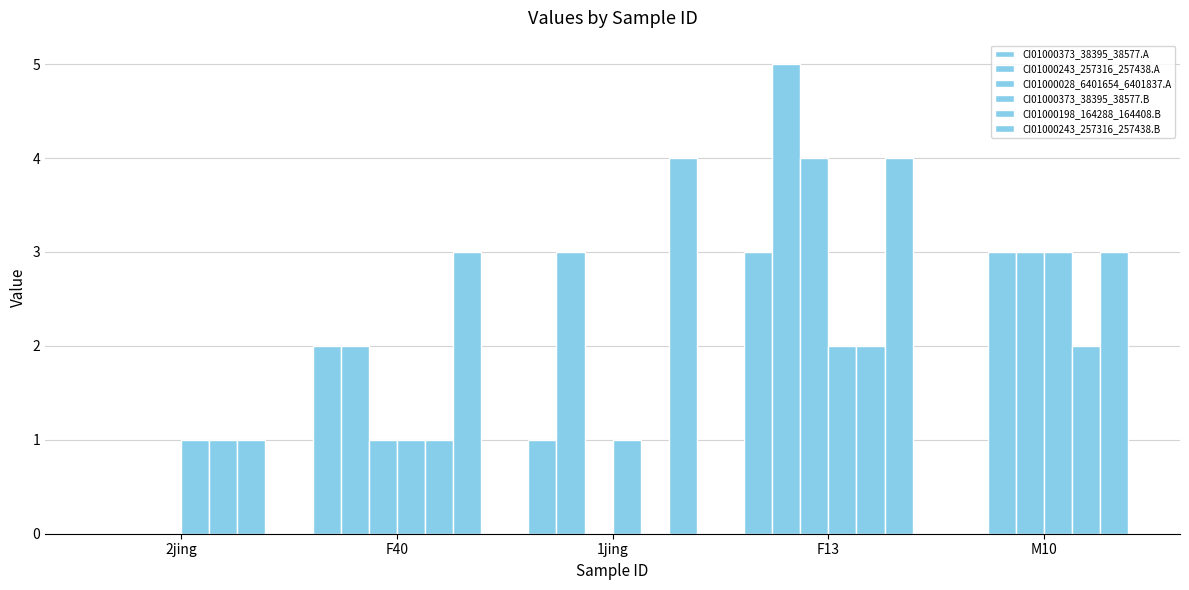

How many CI01000373_38395_38577.B values are between 1 and 2?

4